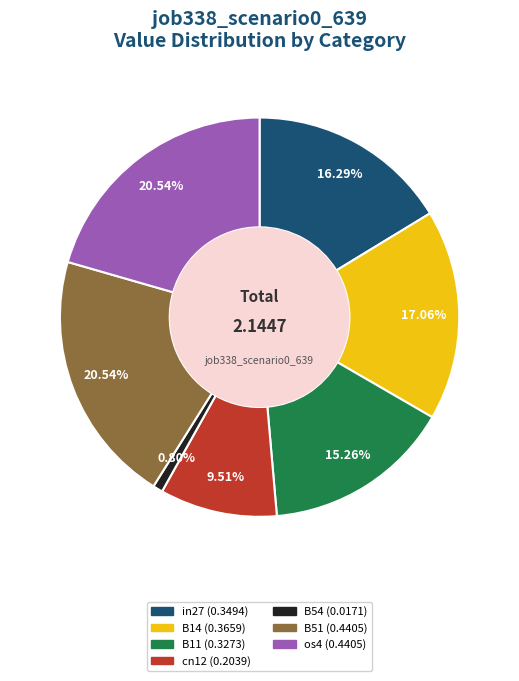

To the nearest percent, what is the combined percentage of cn12 and B11?

25%